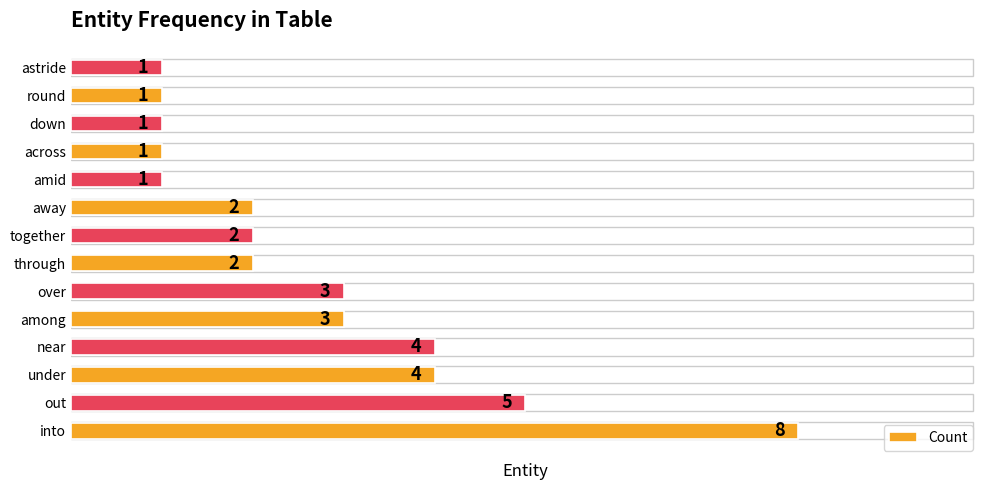

What is the difference between the maximum and minimum values?

7